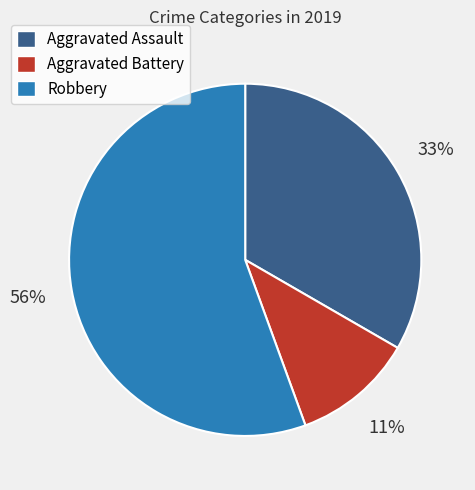

To the nearest percent, what percentage of the pie is Aggravated Assault?

33%